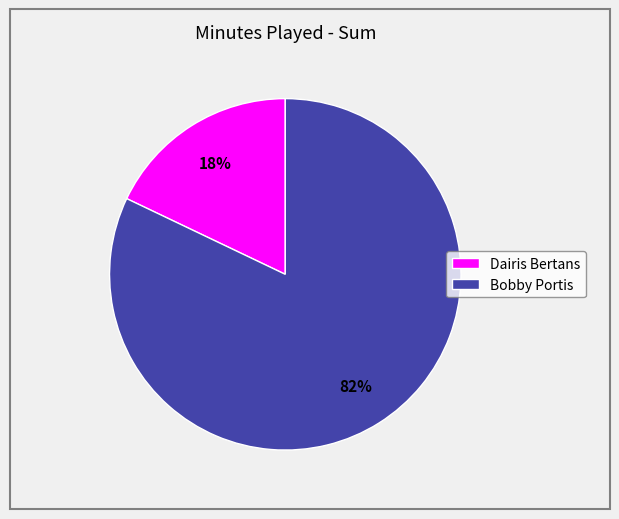

To the nearest percent, what is the difference between the Bobby Portis and Dairis Bertans slice percentages?

64%